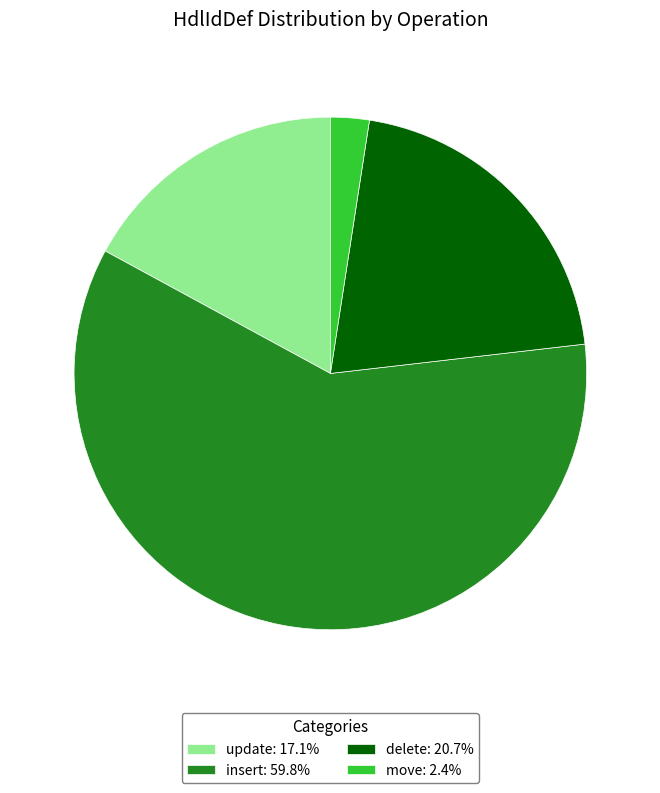

Which slice is the smallest?

move